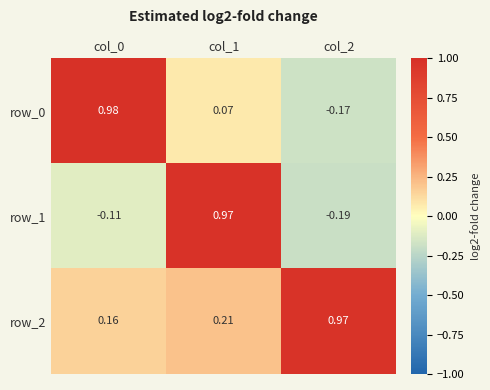

What is the sum of all row_0 values?

0.9